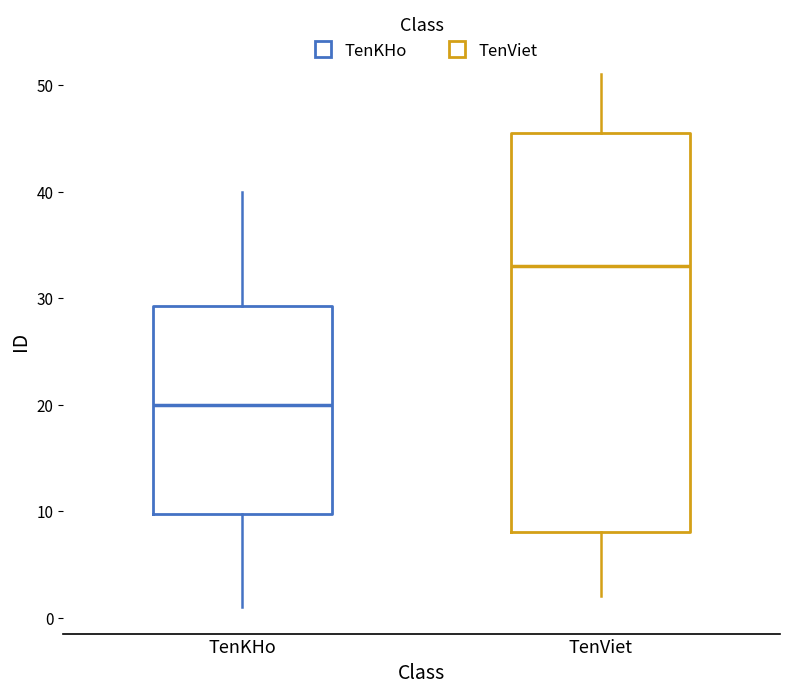

Which box has the lowest median line?

TenKHo